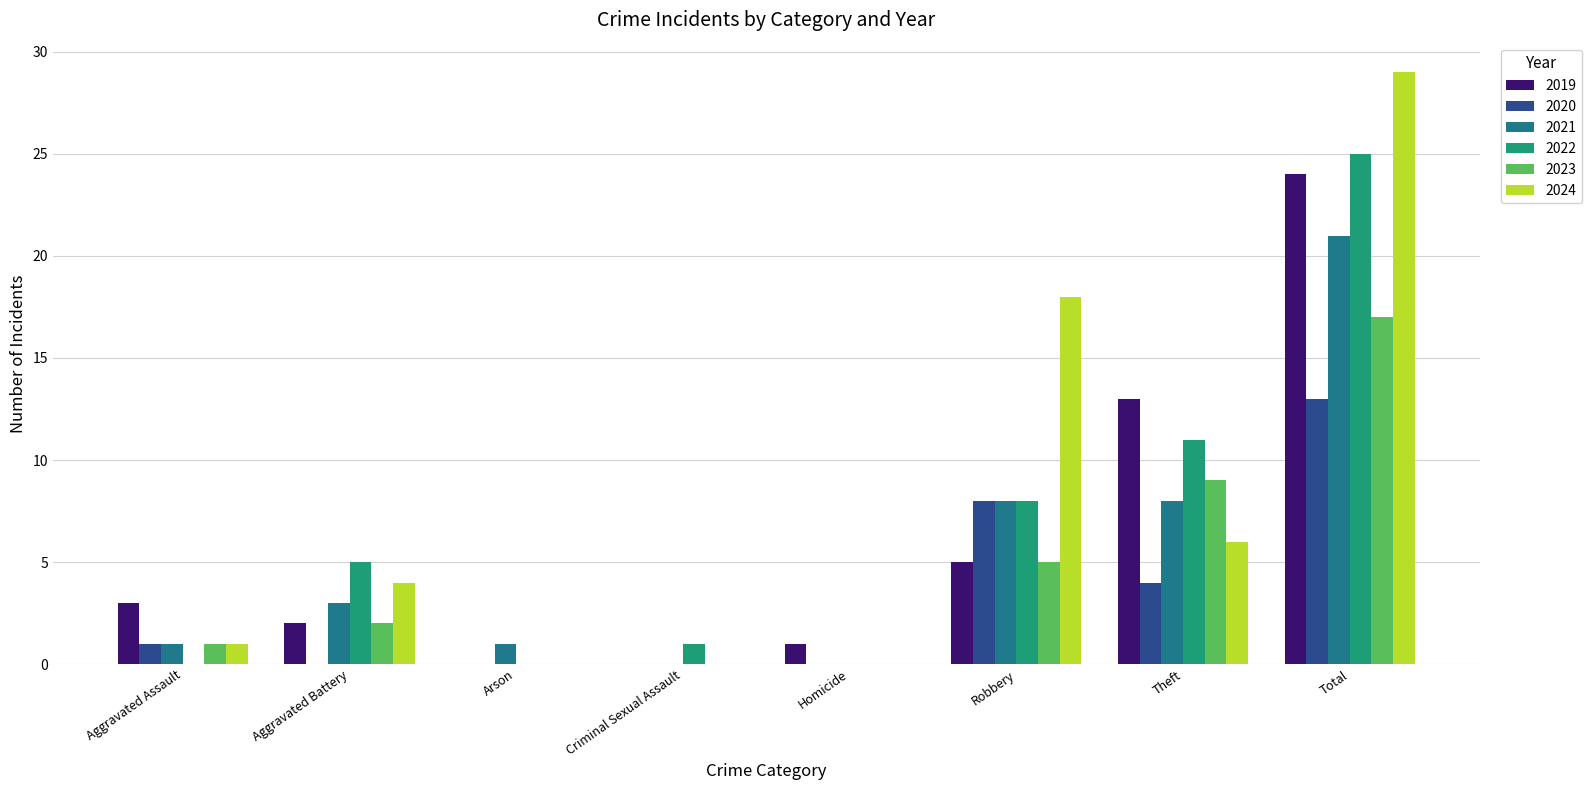

Is the value of 2020 at Aggravated Battery greater than the value of 2022 at Aggravated Battery?

No